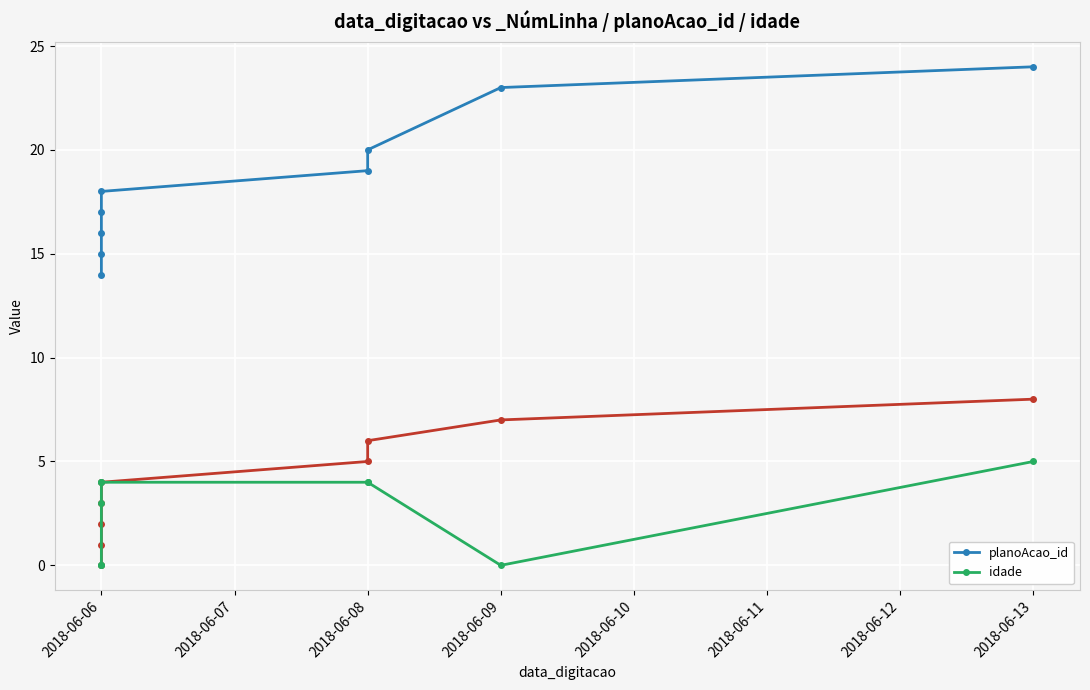

How many idade values are between 0 and 4?

8